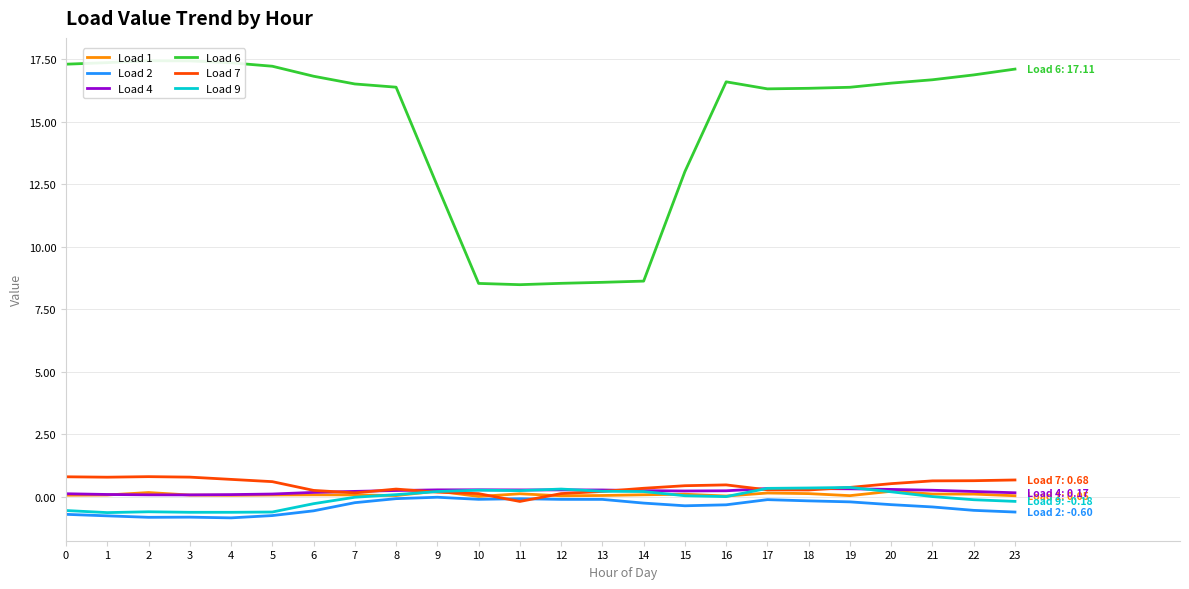

What is the total value across all series at 20?

17.5